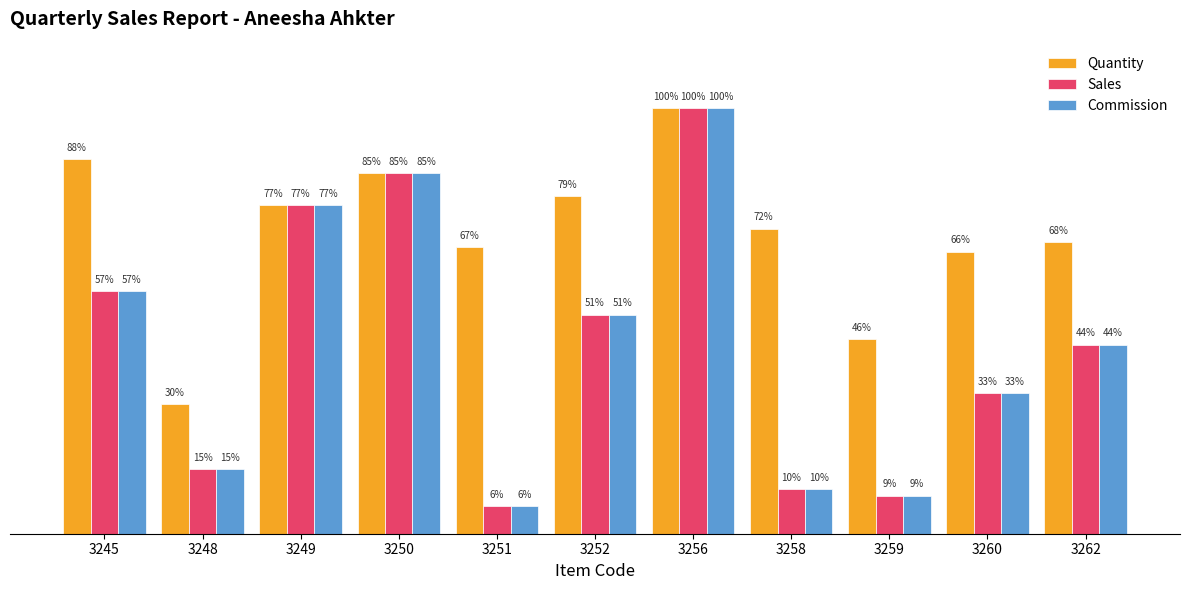

Rank the categories by Commission value from lowest to highest.

3251, 3259, 3258, 3248, 3260, 3262, 3252, 3245, 3249, 3250, 3256